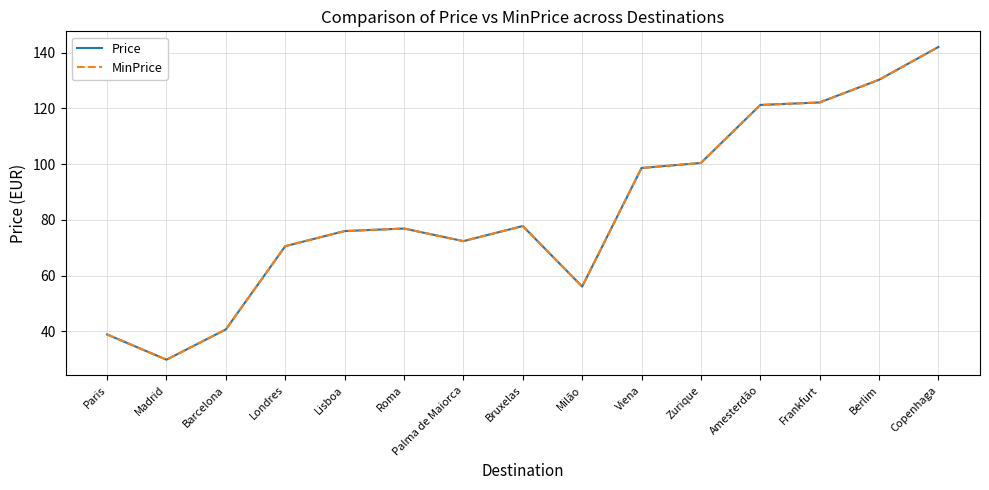

Is it true that Price equals 127.1 at Roma?

False